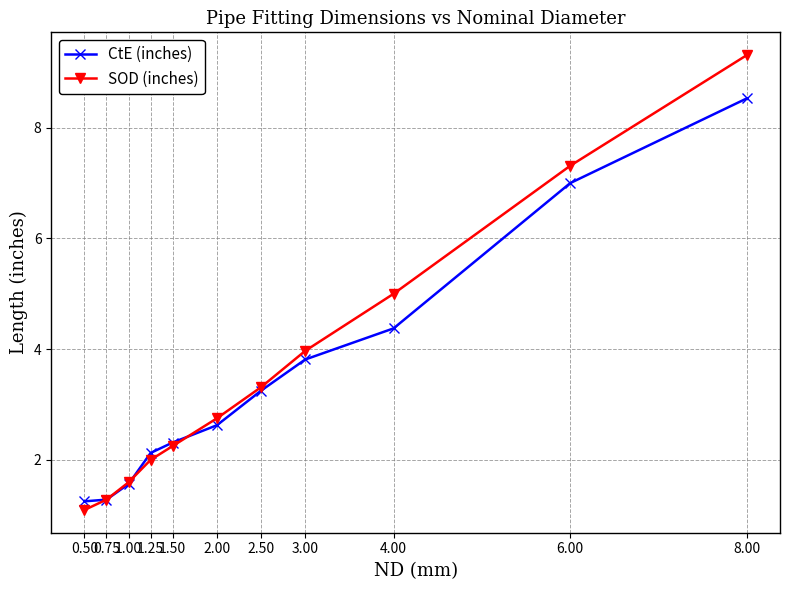

What is the total value across all series at 3.00?

7.8